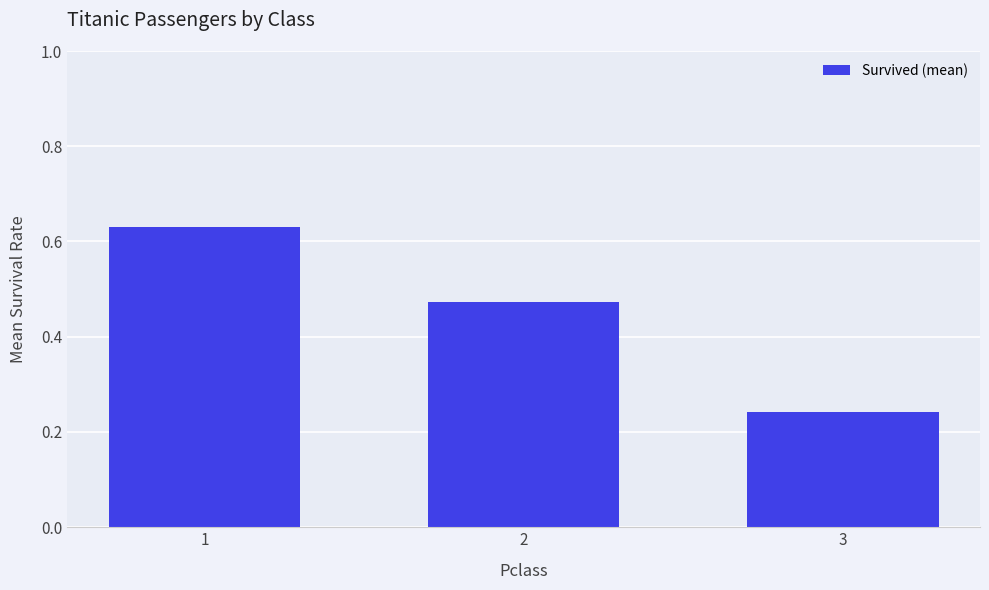

List the labels in order of value, largest first.

1, 2, 3